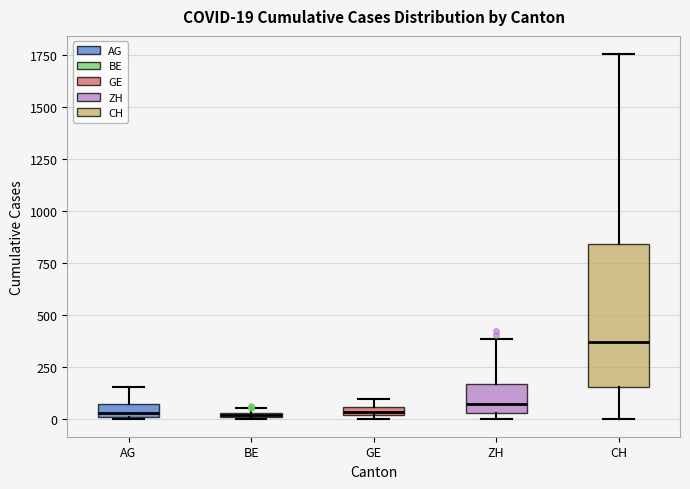

Comparing the boxes themselves (not the whiskers), which one is the tallest?

CH